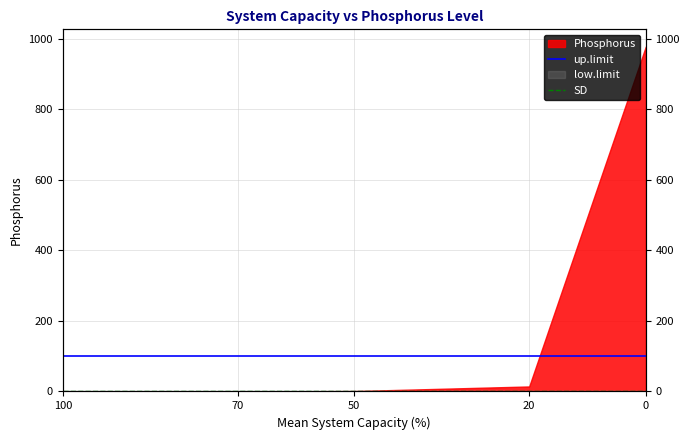

True or false: SD has more than 0 interior local peaks.

False